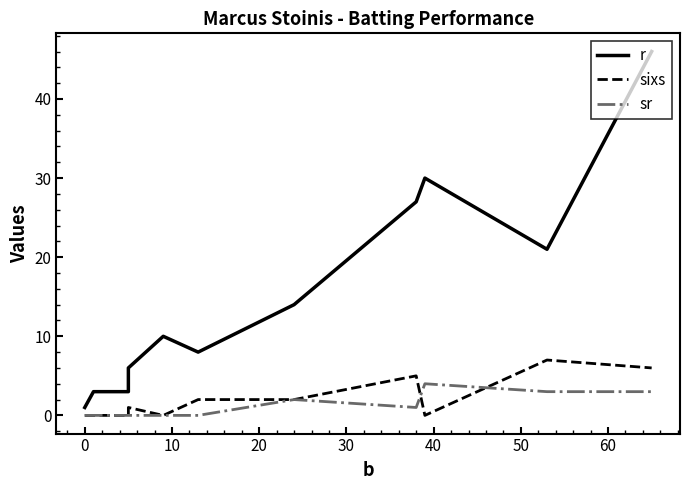

What is the value of the sr point at the 8th from the left?

1